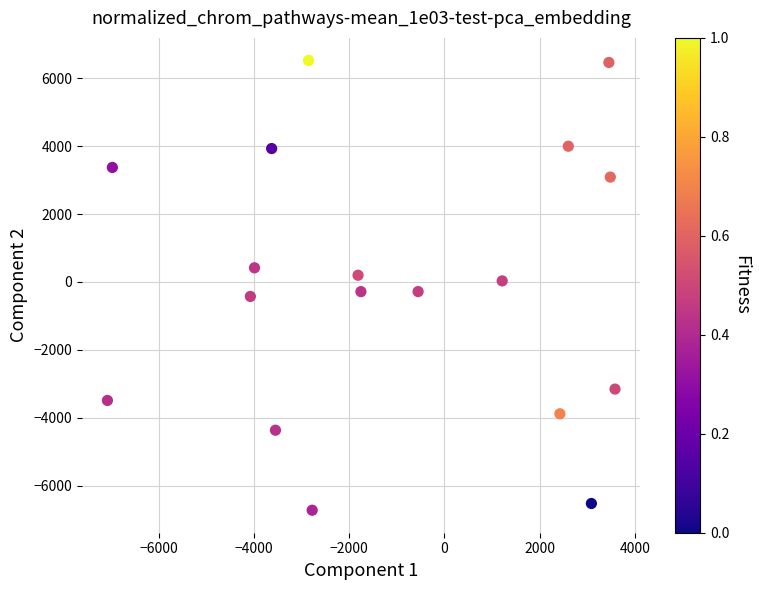

What is the range of X values (max minus min)?

10654.4